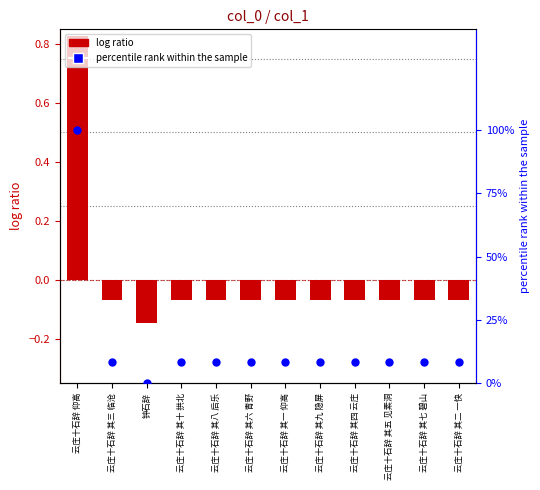

Which series contains the highest Y value?

percentile rank within the sample